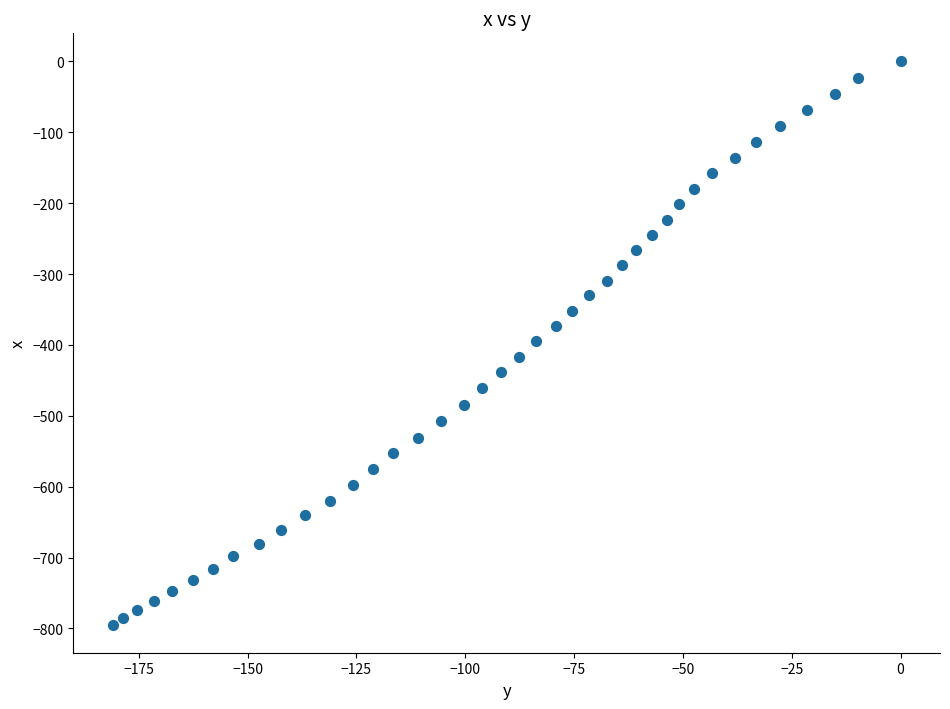

What is the range of Y values (max minus min)?

794.5